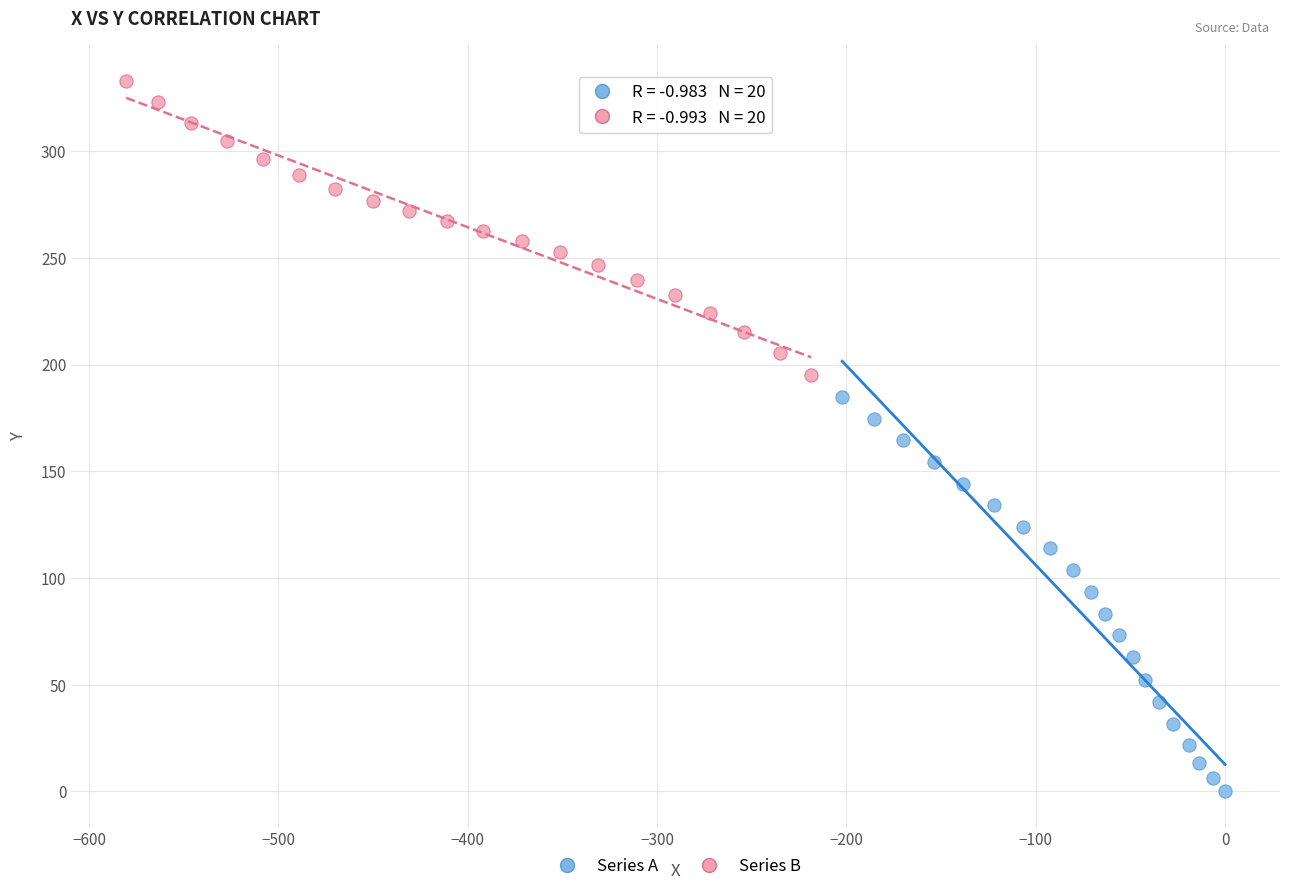

Which series contains the highest Y value?

Series B